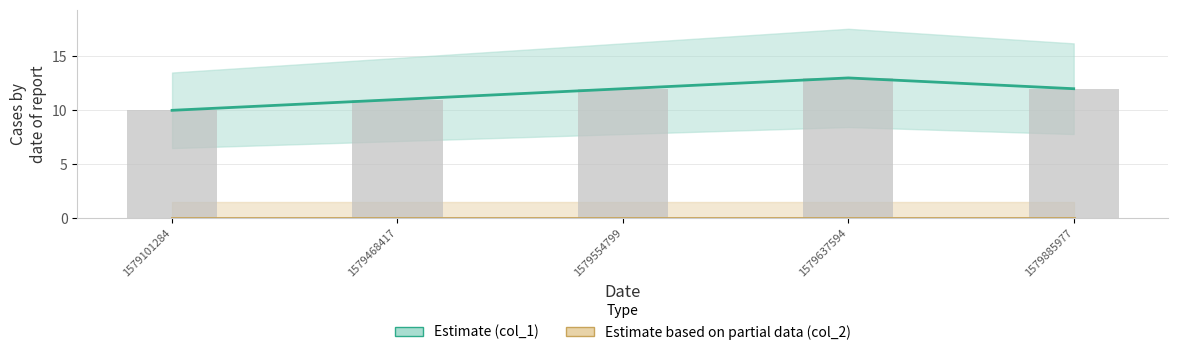

Rank the categories by value from lowest to highest.

1579101284, 1579468417, 1579554799, 1579885977, 1579637594